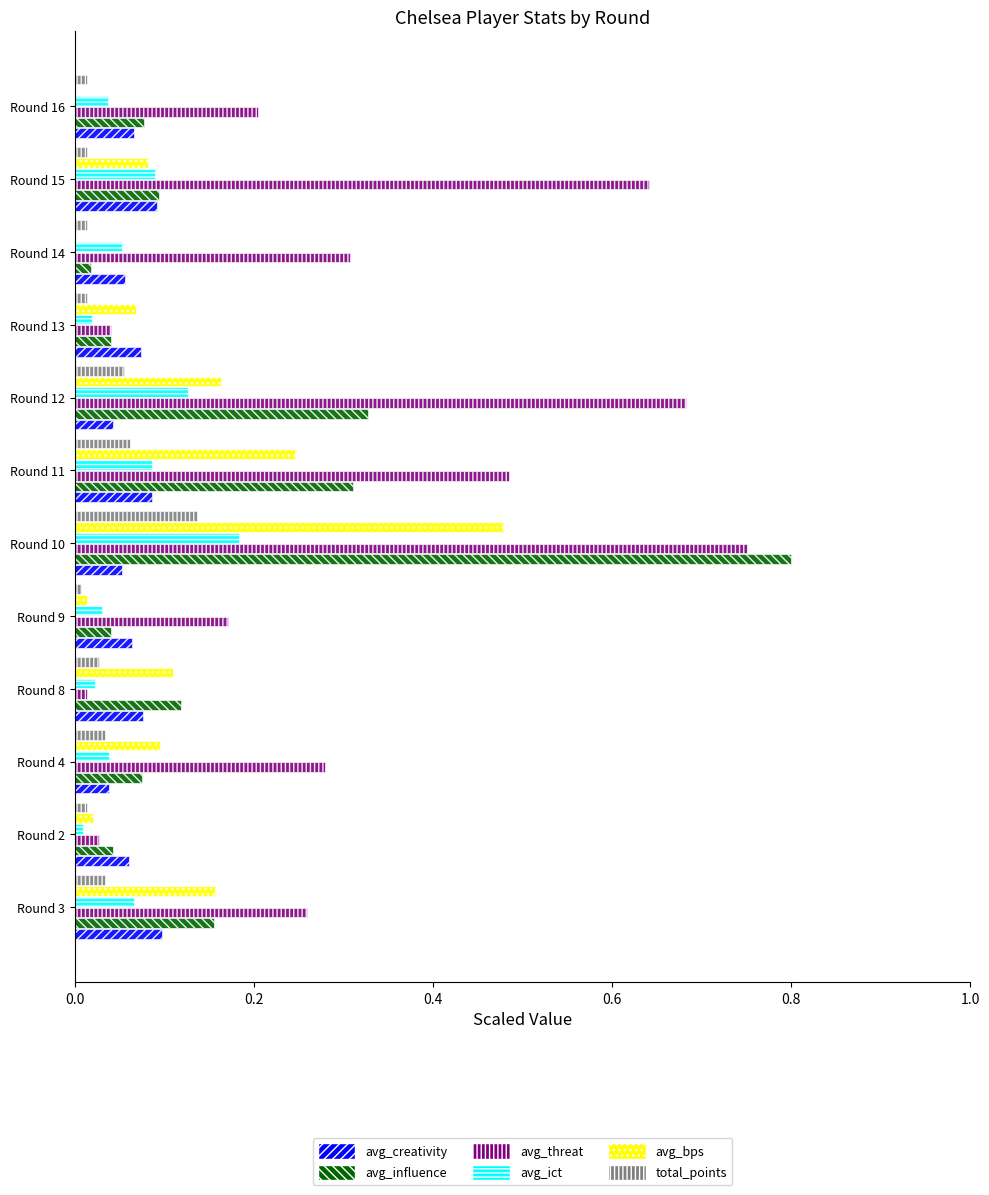

Reading left to right, list all the values displayed in this chart.

avg_creativity: 0.1	0.1	0.0	0.1	0.1	0.1	0.1	0.0	0.1	0.1	0.1	0.1
avg_influence: 0.2	0.0	0.1	0.1	0.0	0.8	0.3	0.3	0.0	0.0	0.1	0.1
avg_threat: 0.3	0.0	0.3	0.0	0.2	0.8	0.5	0.7	0.0	0.3	0.6	0.2
avg_ict: 0.1	0.0	0.0	0.0	0.0	0.2	0.1	0.1	0.0	0.1	0.1	0.0
avg_bps: 0.2	0.0	0.1	0.1	0.0	0.5	0.2	0.2	0.1	-0.0	0.1	-0.0
total_points: 0.0	0.0	0.0	0.0	0.0	0.1	0.1	0.1	0.0	0.0	0.0	0.0